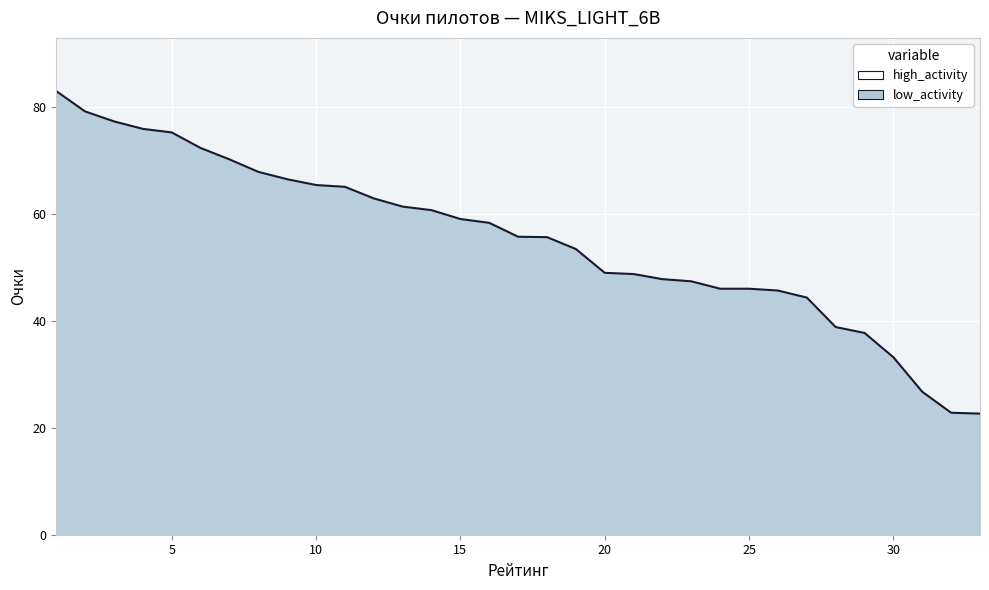

The value at 30 is 21.3. True or false?

False